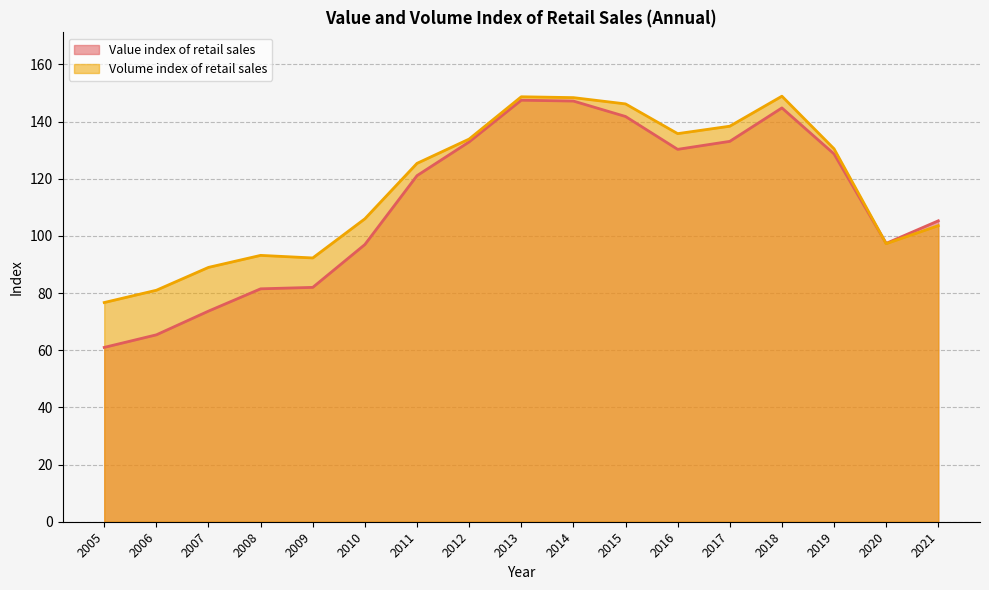

Where is the first local maximum for Volume index of retail sales?

2008